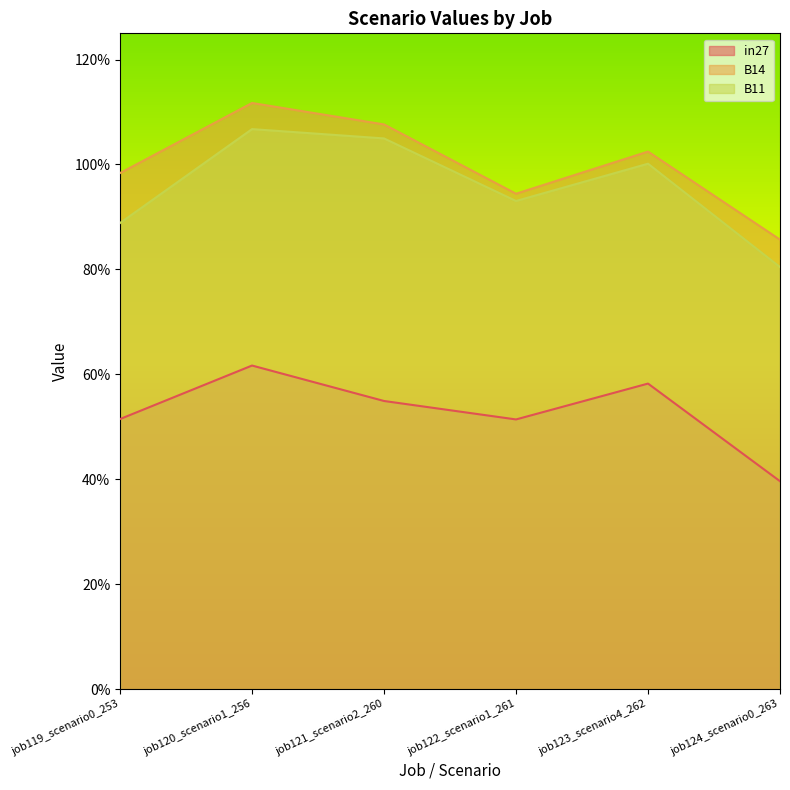

Reading left to right, transcribe all the data shown in this chart.

in27: job119_scenario0_253=0.5	job120_scenario1_256=0.6	job121_scenario2_260=0.5	job122_scenario1_261=0.5	job123_scenario4_262=0.6	job124_scenario0_263=0.4
B14: job119_scenario0_253=1.0	job120_scenario1_256=1.1	job121_scenario2_260=1.1	job122_scenario1_261=0.9	job123_scenario4_262=1.0	job124_scenario0_263=0.9
B11: job119_scenario0_253=0.9	job120_scenario1_256=1.1	job121_scenario2_260=1.0	job122_scenario1_261=0.9	job123_scenario4_262=1.0	job124_scenario0_263=0.8